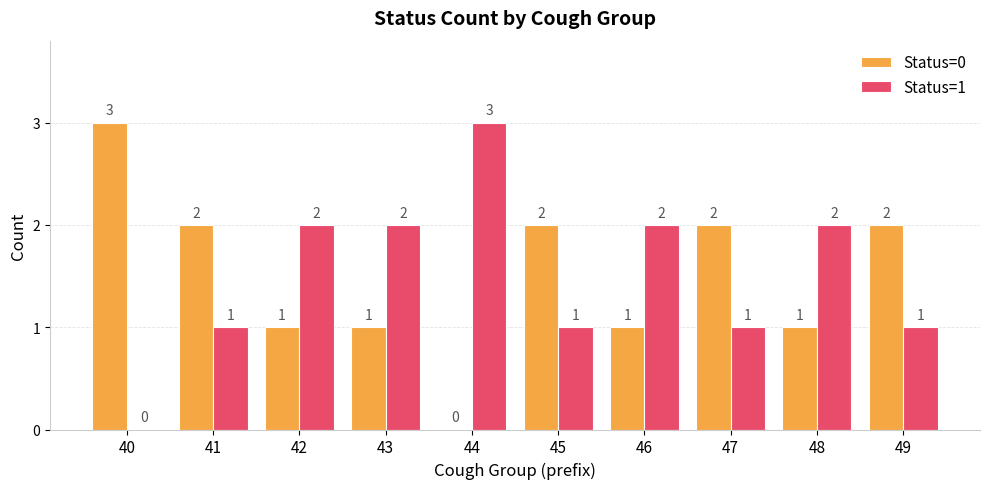

What is the approximate value of Status=1 at 44?

3